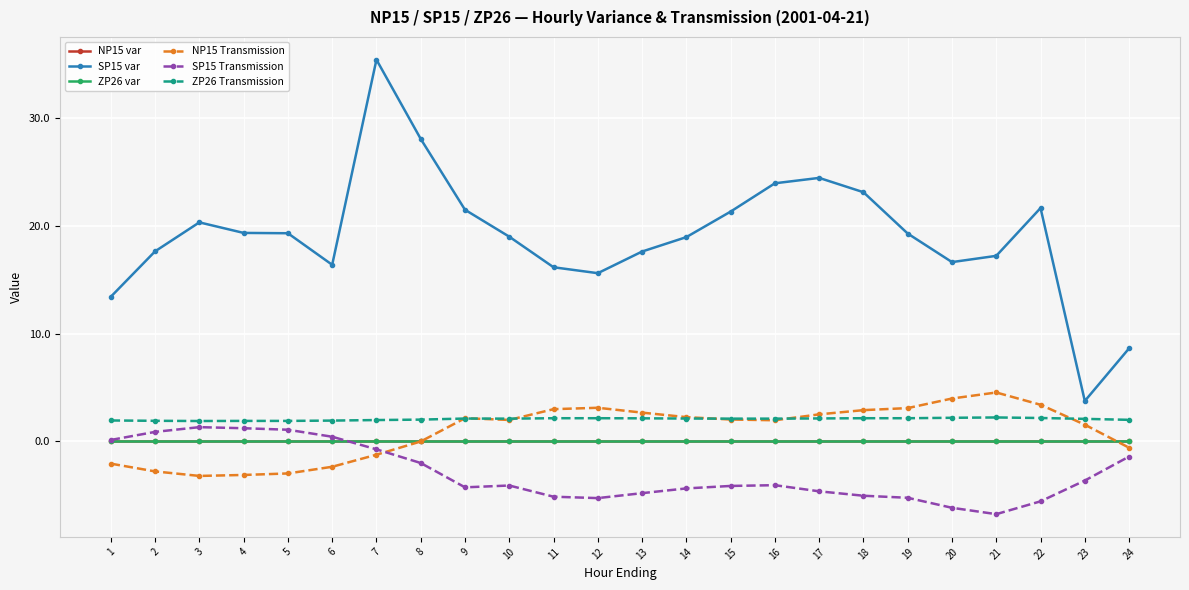

Is it true that SP15 Transmission equals -5.8 at 14?

False